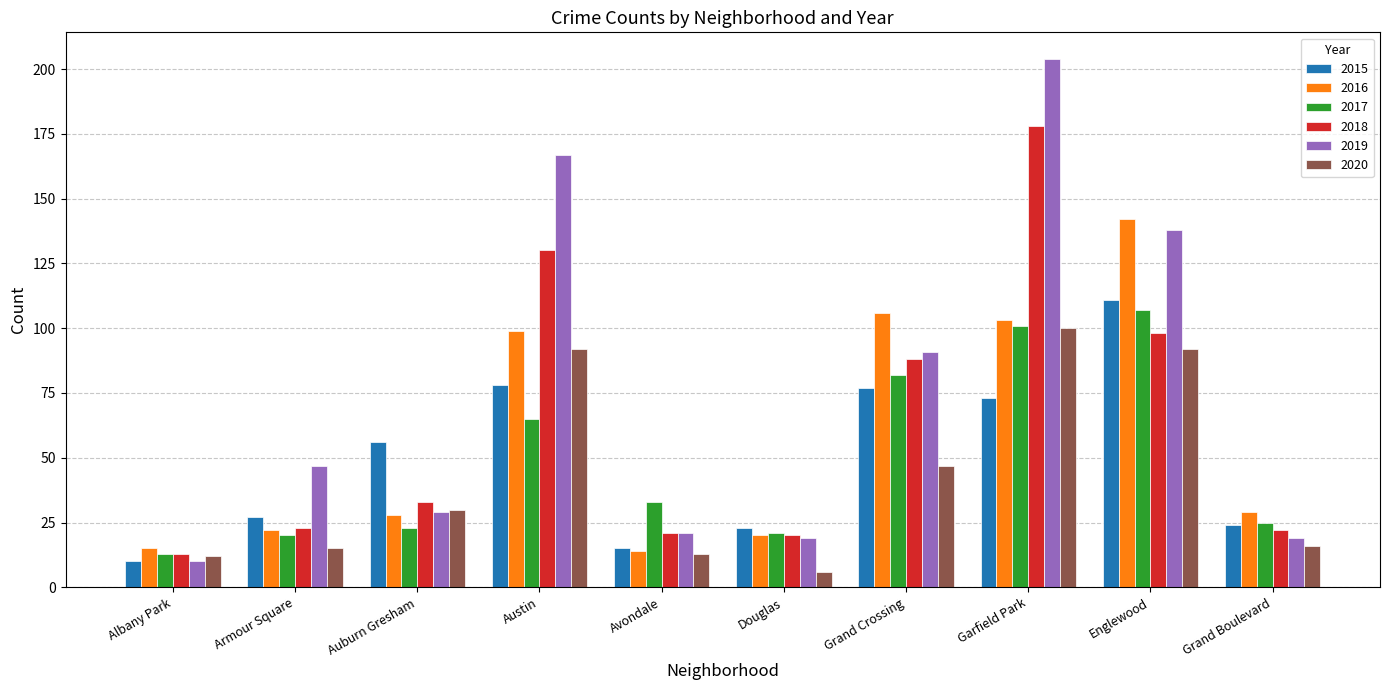

What is the sum of the 2018 values at Douglas and Armour Square?

43